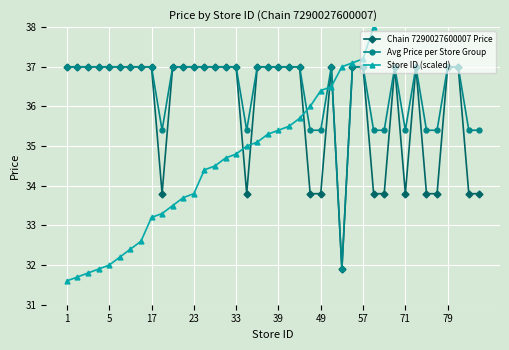

Which has a higher value, 28 or 27?

28